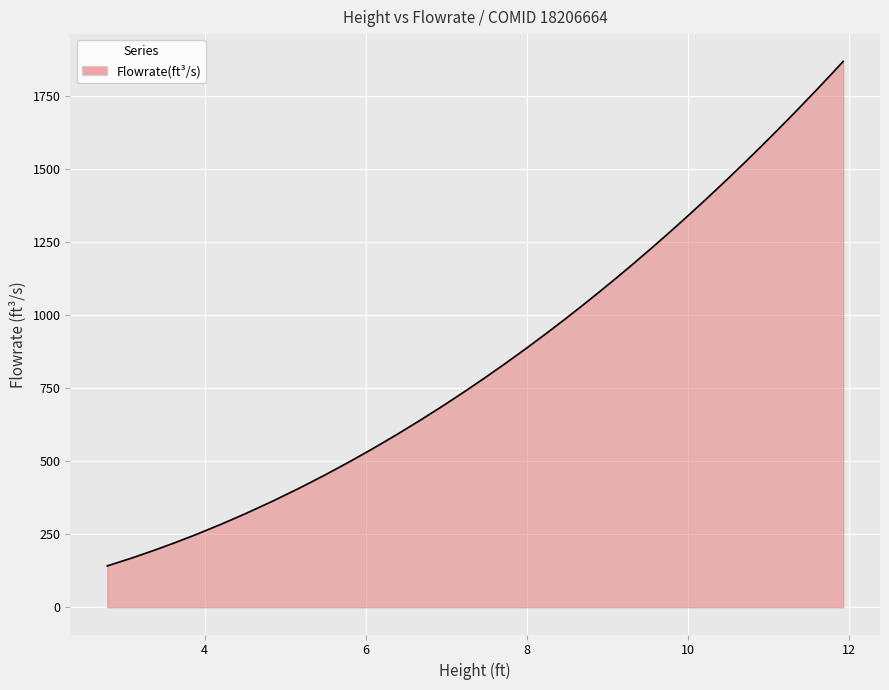

What is the difference between the maximum and minimum values?

1725.8